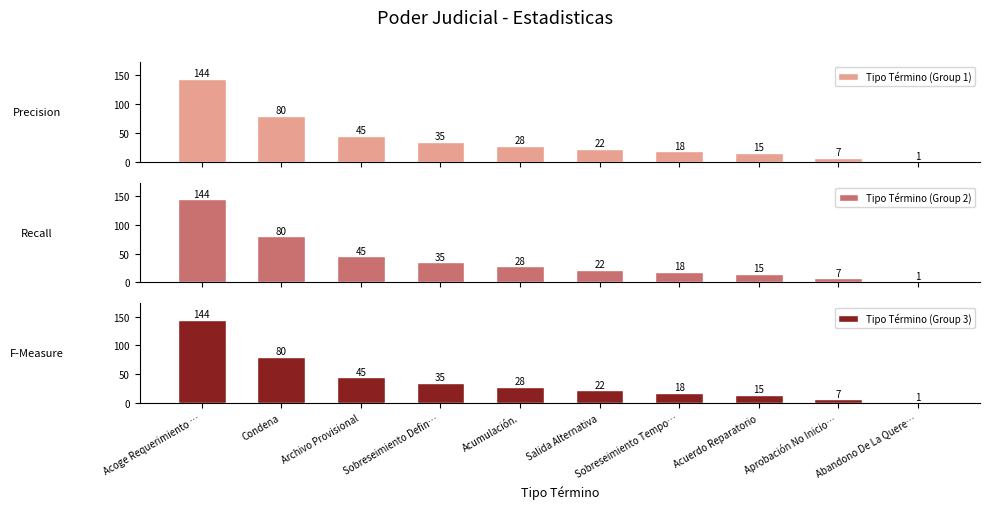

What are all the series names shown in the legend?

Tipo Término (Group 1), Tipo Término (Group 2), Tipo Término (Group 3)